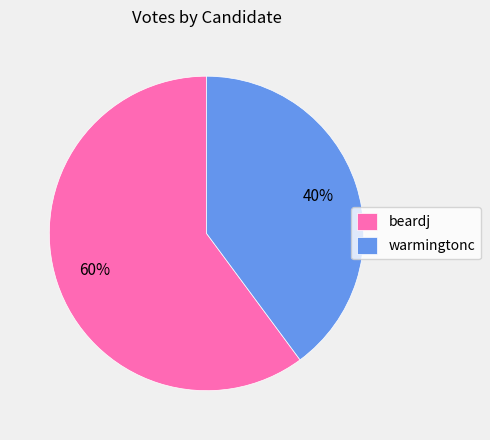

Is it true that warmingtonc is 40% of the pie?

True